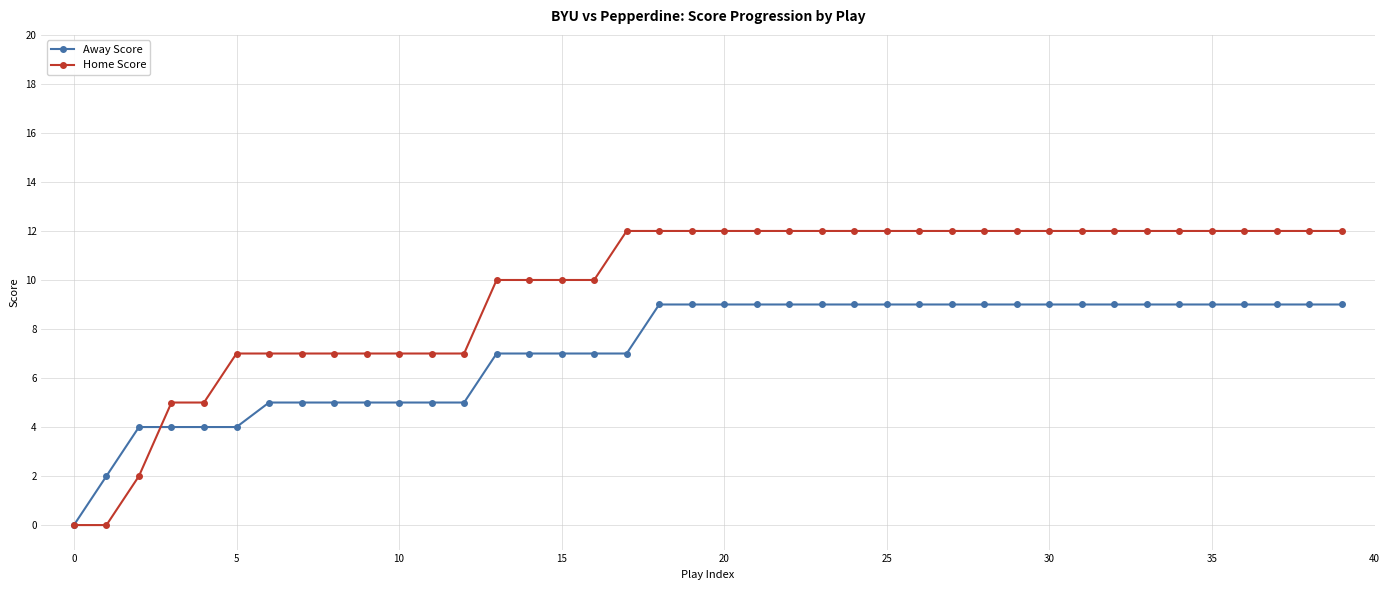

How many lines are shown in the chart?

2